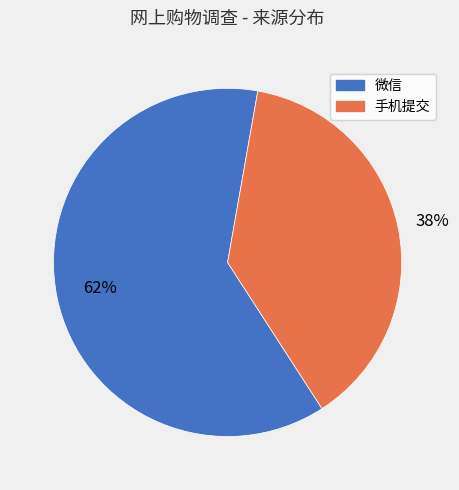

The 手机提交 slice represents 38% of the pie. True or false?

True